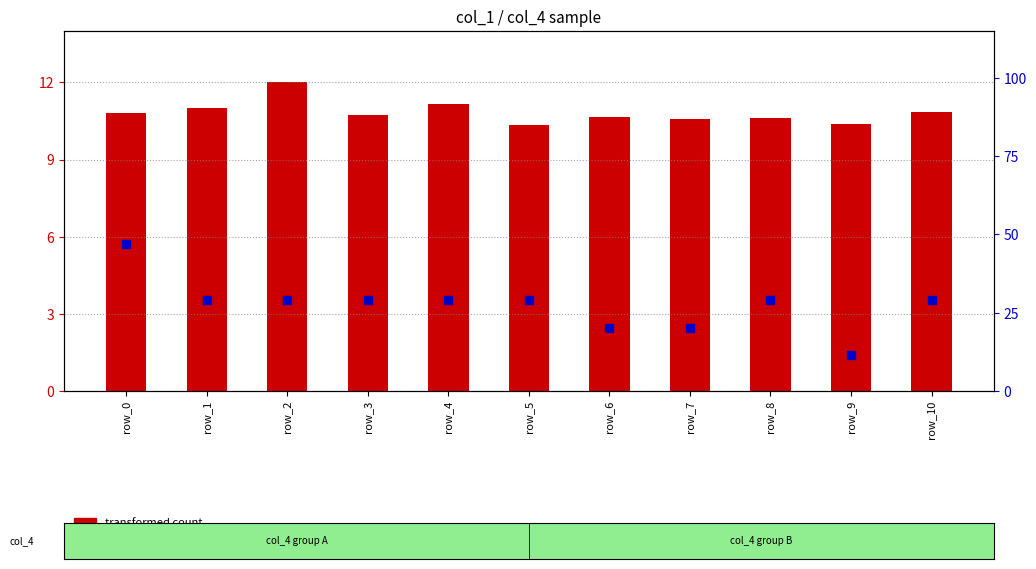

Which series reaches the maximum Y coordinate?

percentile rank within the sample